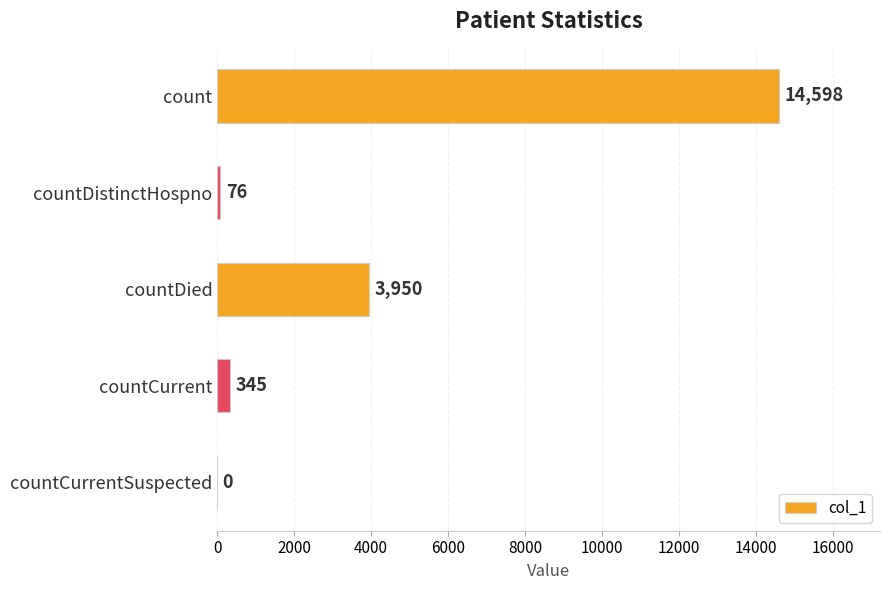

Reading top to bottom, what are all the values shown in this chart?

count=14598	countDistinctHospno=76	countDied=3950	countCurrent=345	countCurrentSuspected=0